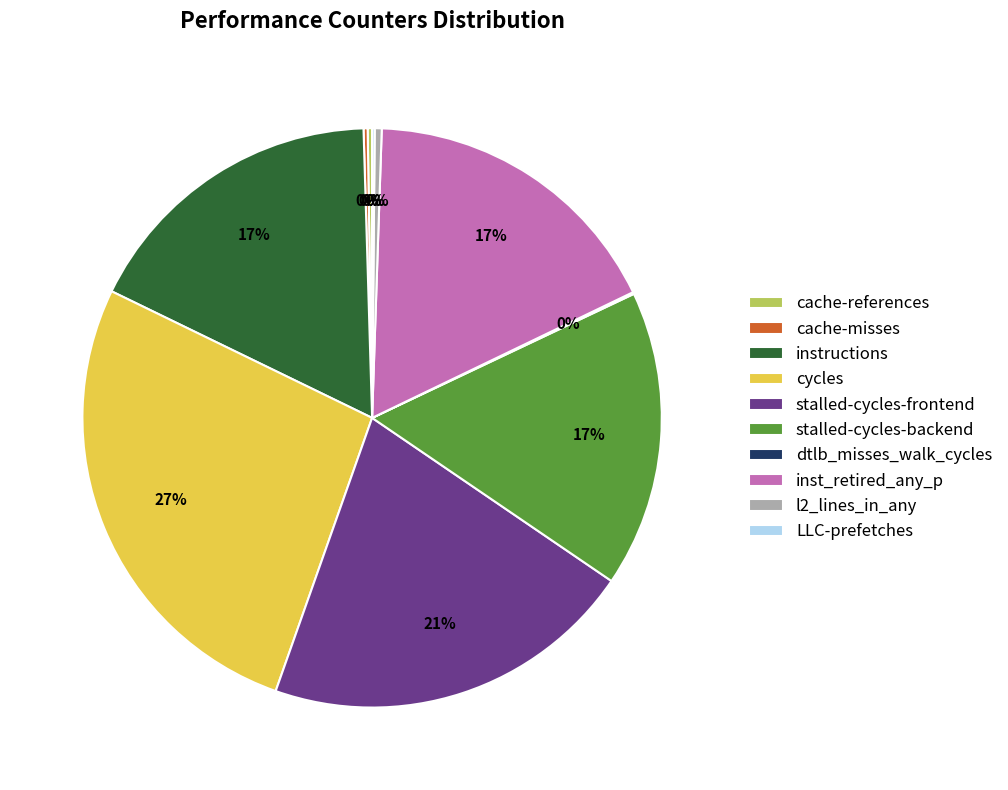

Which category has the biggest portion of the pie?

cycles